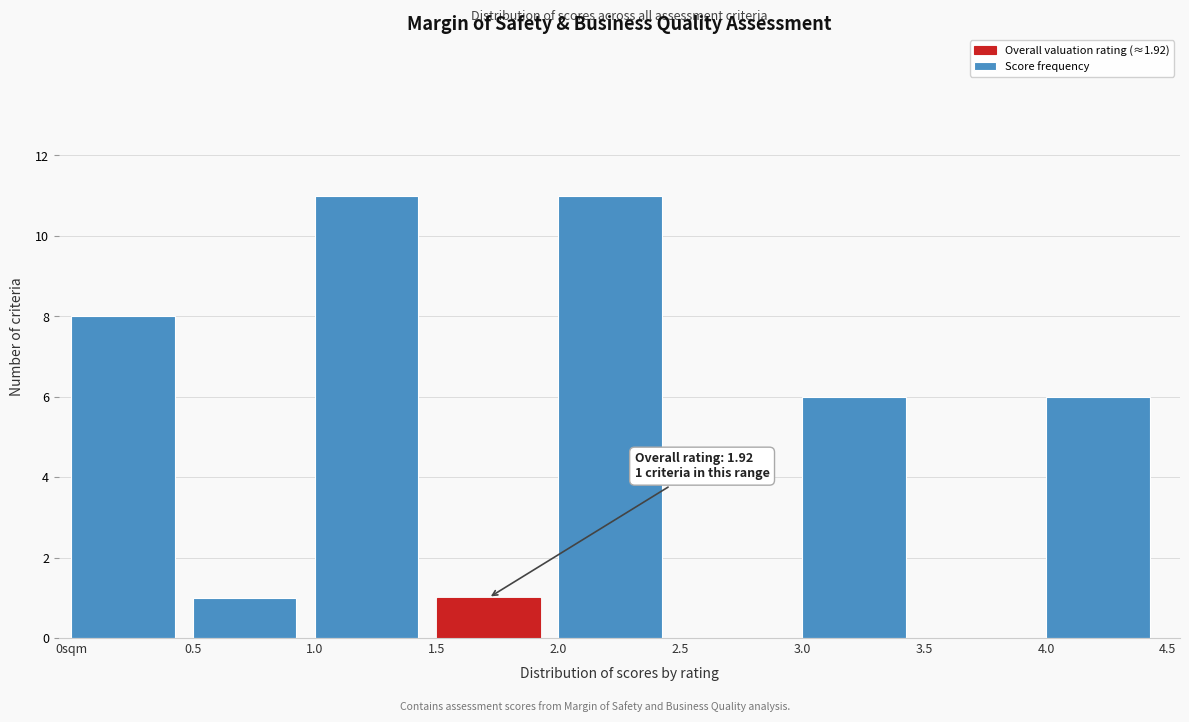

Is it true that the value at 4.0 is 3?

False